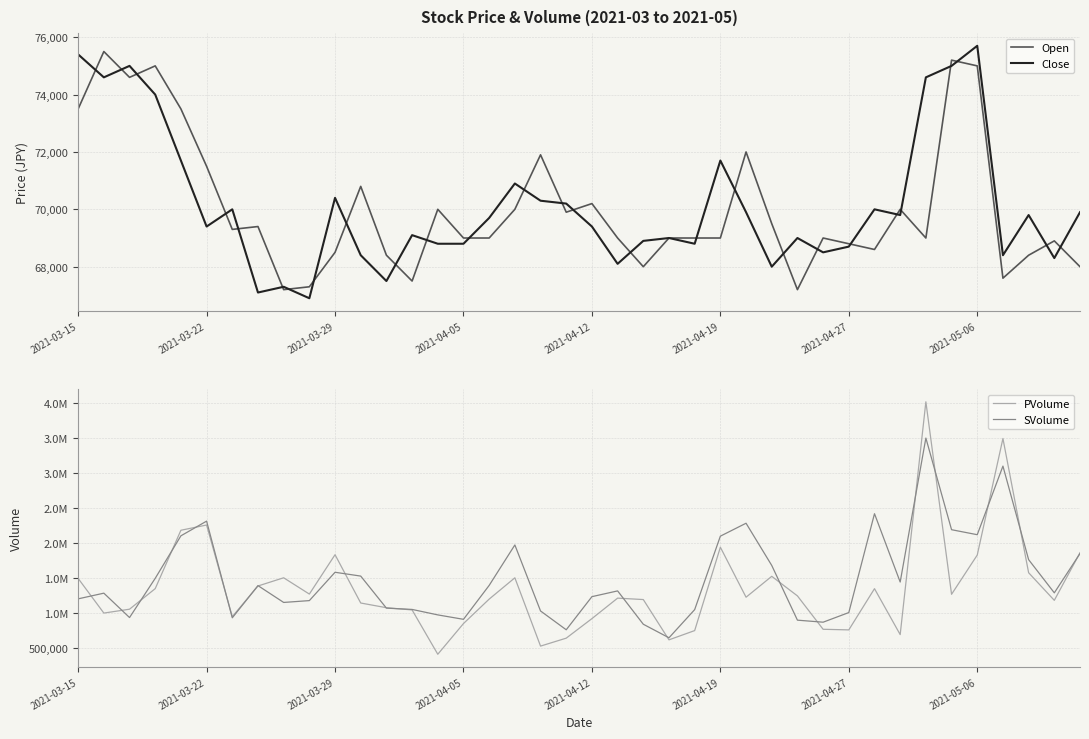

True or false: PVolume has more than 1 interior local peaks.

True